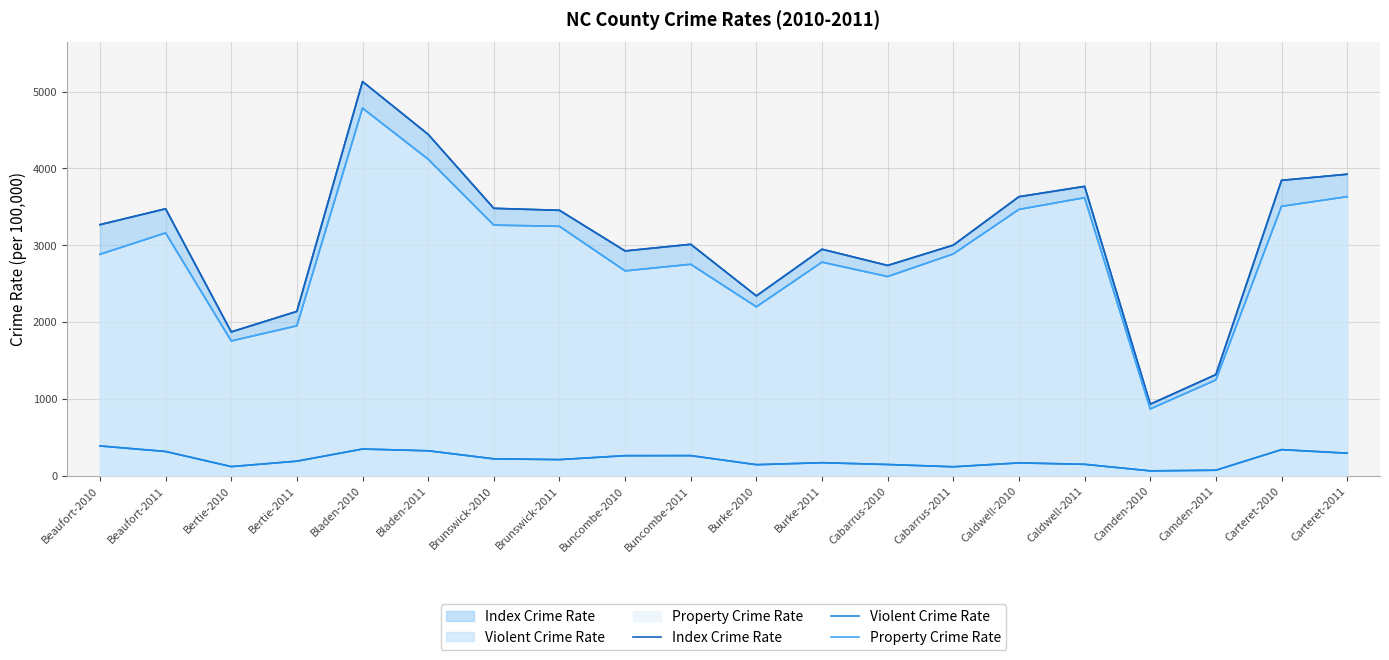

What are all the series names shown in the legend?

Index Crime Rate, Violent Crime Rate, Property Crime Rate